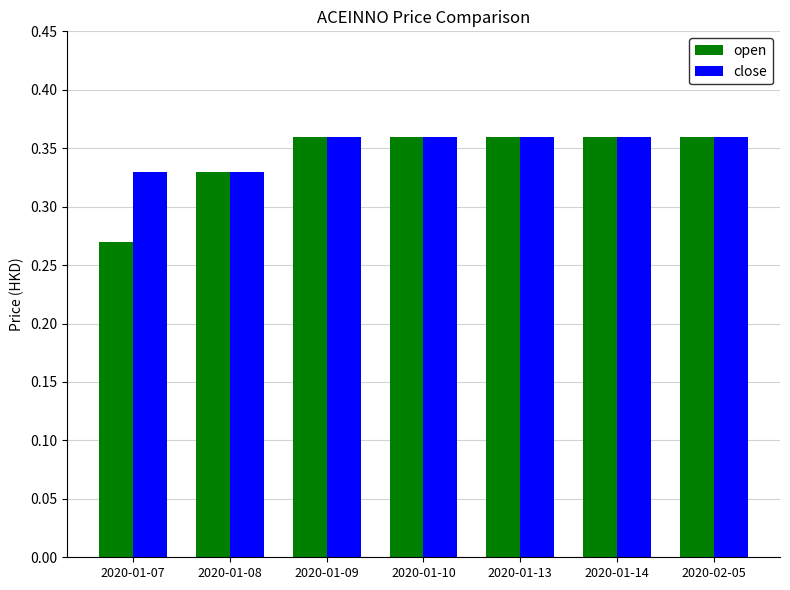

Where is open nearest to the value 0?

2020-01-07